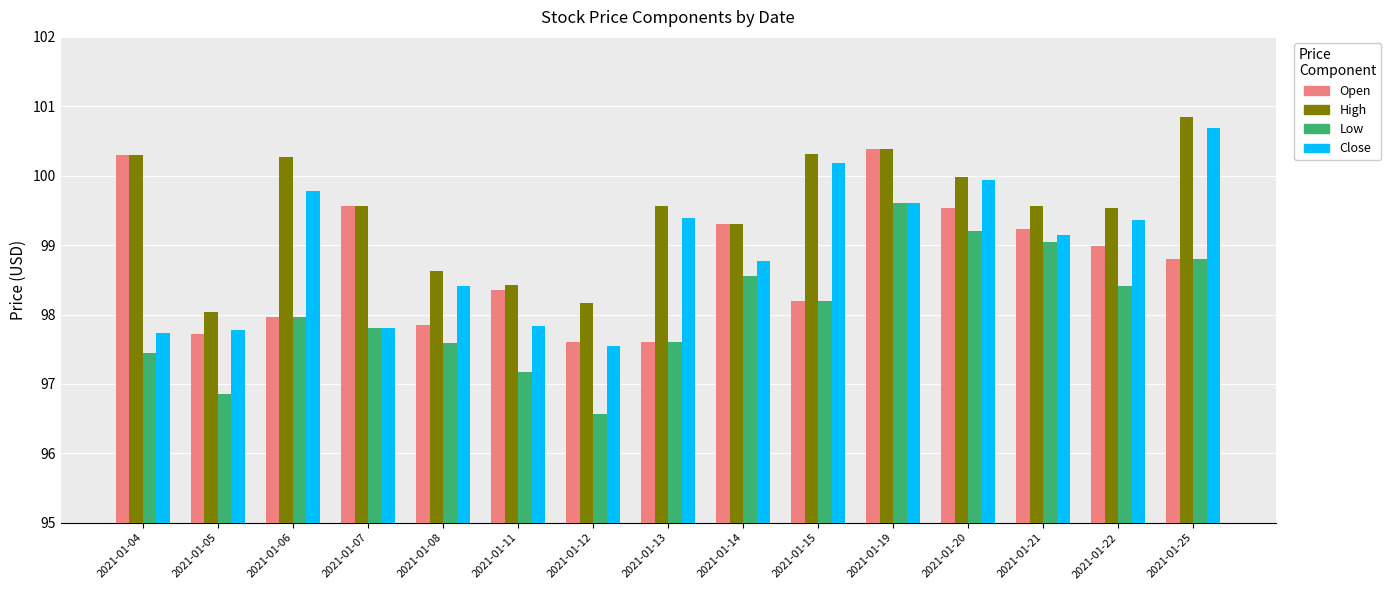

Which series has the largest range (max minus min)?

Close